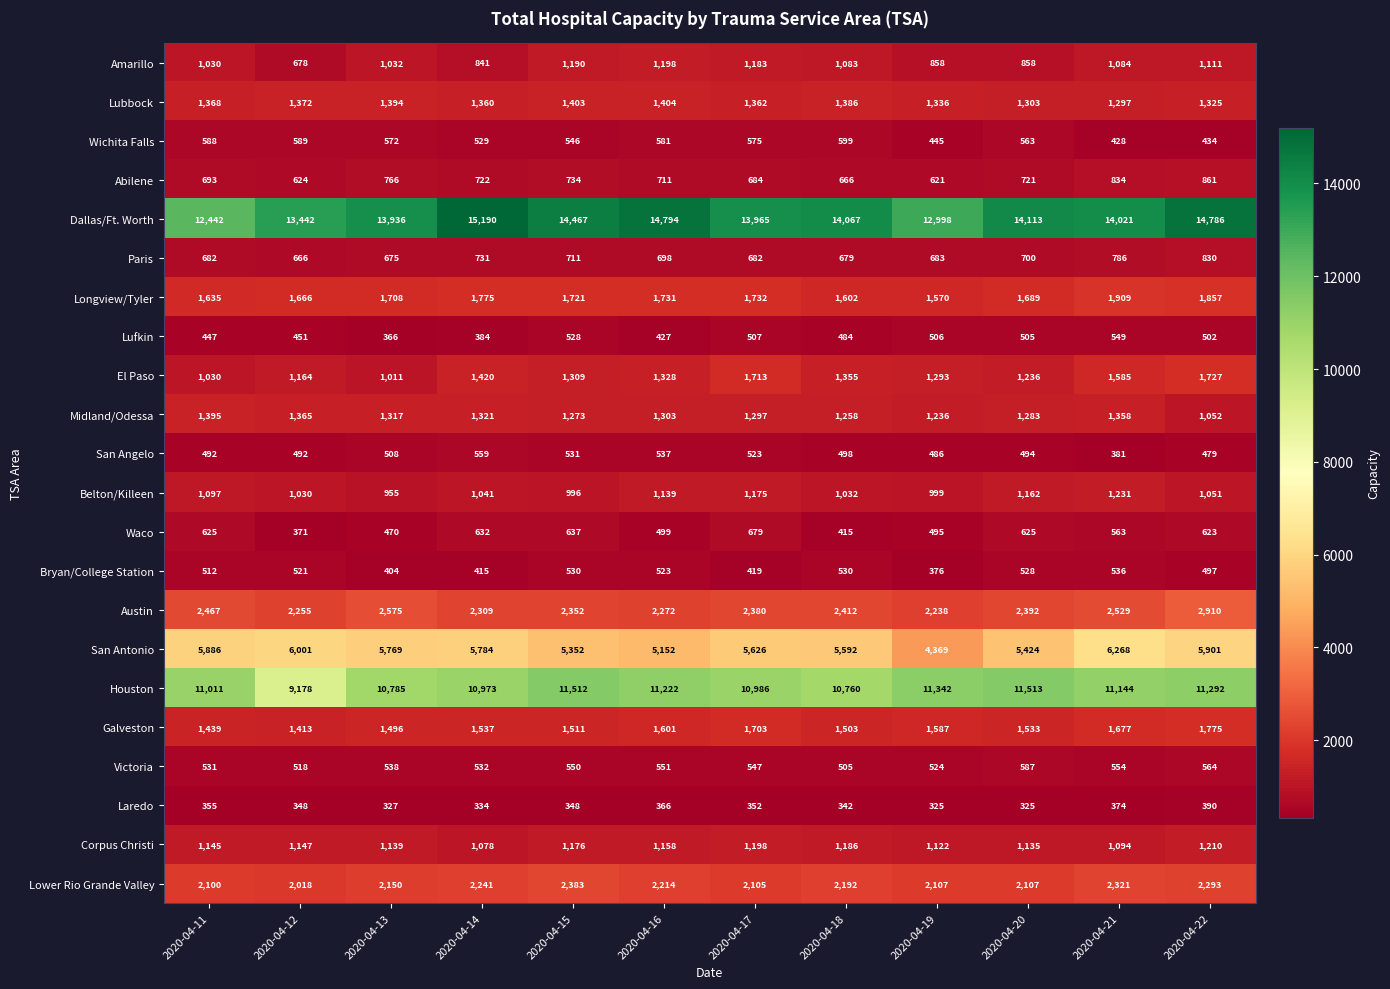

At which category is the sum across all series the highest?

2020-04-22